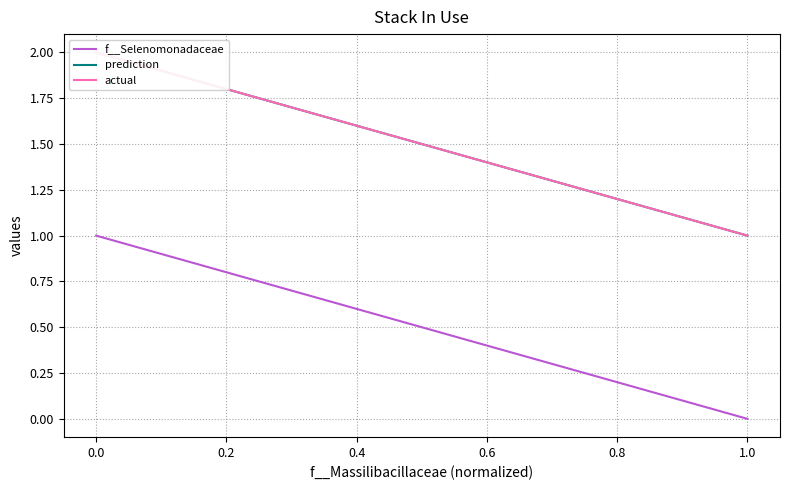

What is the difference between the maximum and minimum values in the actual series?

1.0